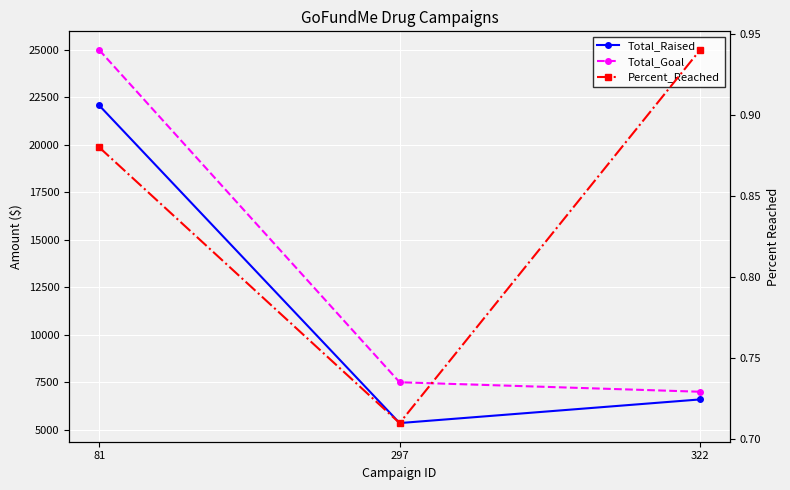

At which label does Total_Raised reach its peak?

81